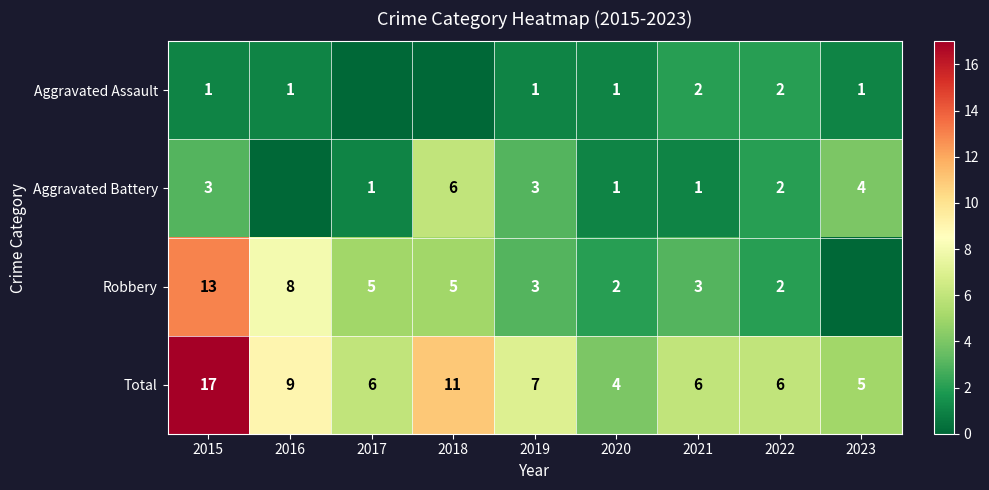

True or false: Aggravated Battery has a value of 3 at 2015.

True